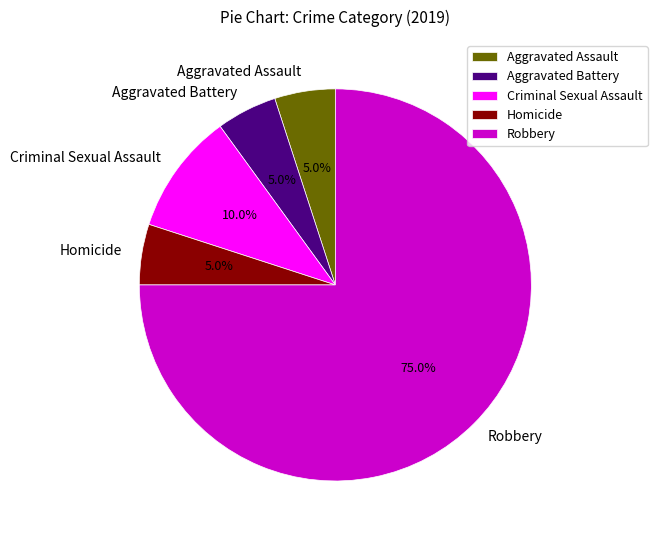

Count the number of slices in the pie.

5